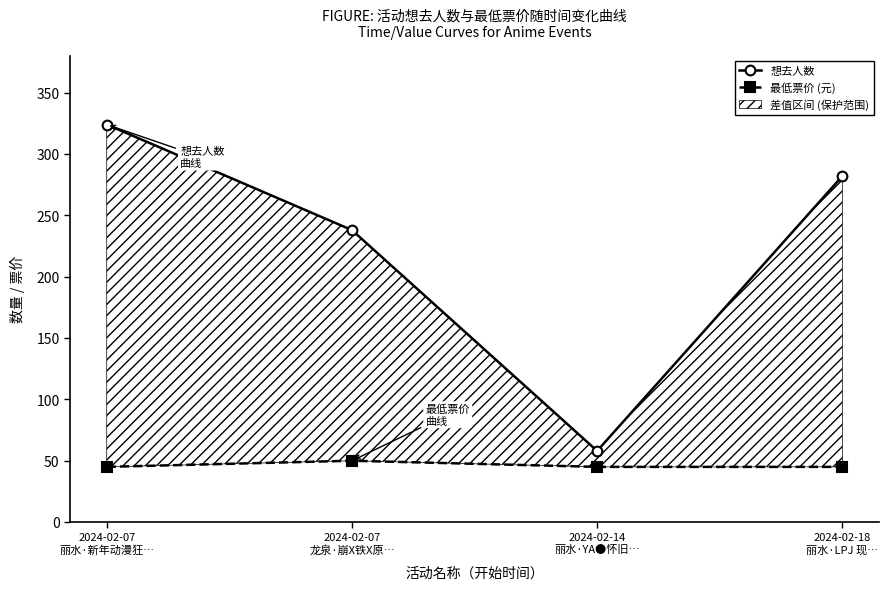

Reading left to right, what are all the values shown in this chart?

想去人数: 2024-02-07
丽水·新年动漫狂…=324	2024-02-07
龙泉·崩X铁X原…=238	2024-02-14
丽水·YA●怀旧…=58	2024-02-18
丽水·LPJ 现…=282
最低票价 (元): 2024-02-07
丽水·新年动漫狂…=45	2024-02-07
龙泉·崩X铁X原…=50	2024-02-14
丽水·YA●怀旧…=45	2024-02-18
丽水·LPJ 现…=45